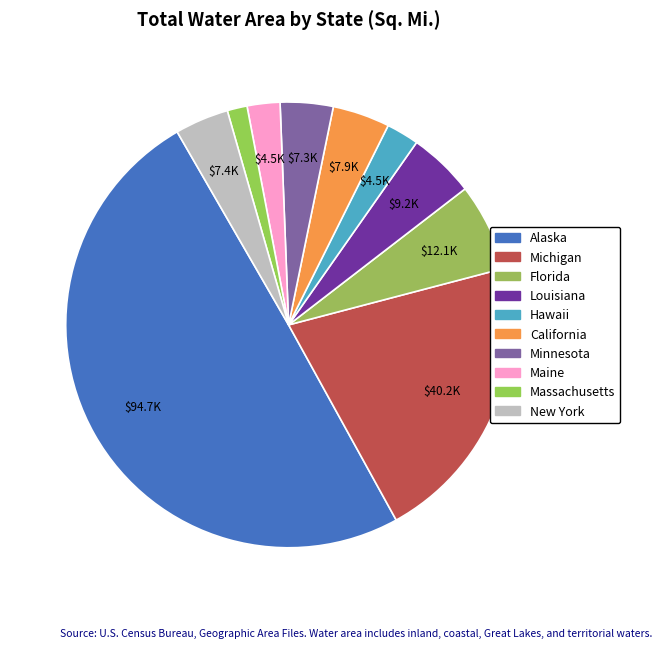

Count the number of slices in the pie.

10